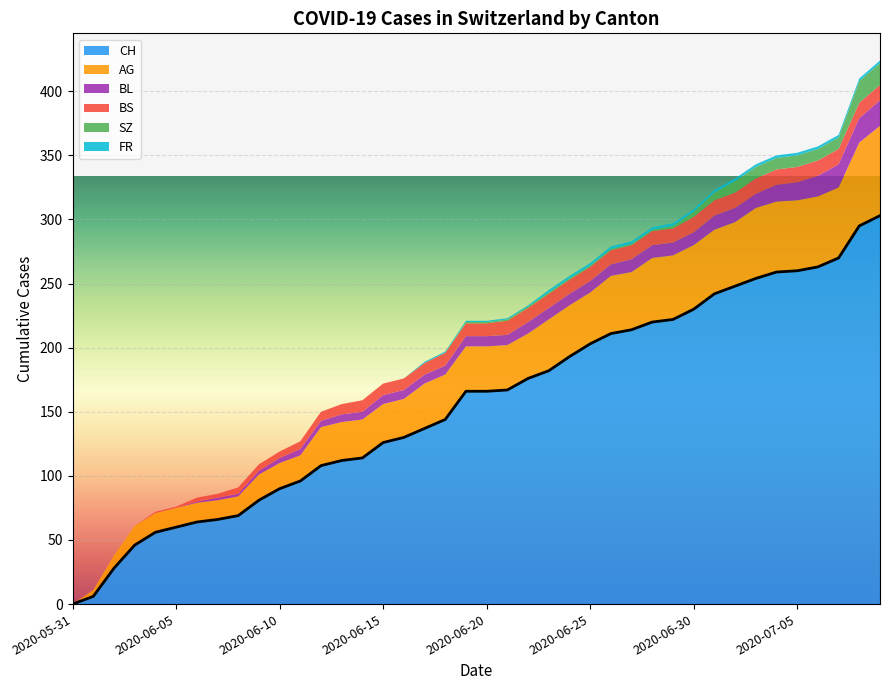

Which has a higher value, 2020-07-06 or 2020-06-16?

2020-07-06